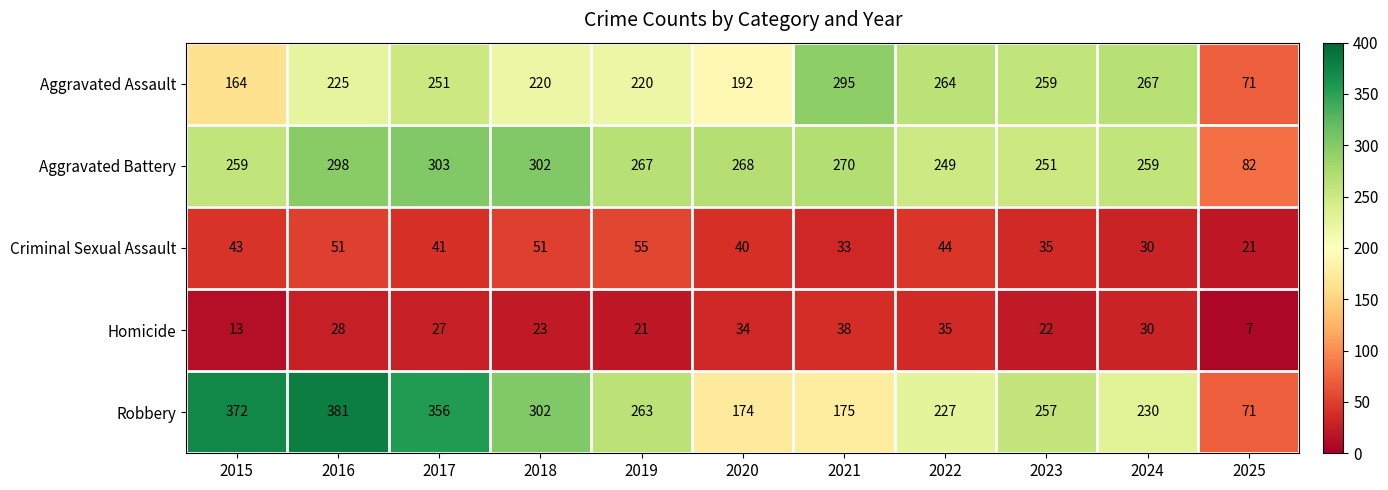

True or false: Aggravated Battery has a value of 251 at 2023.

True